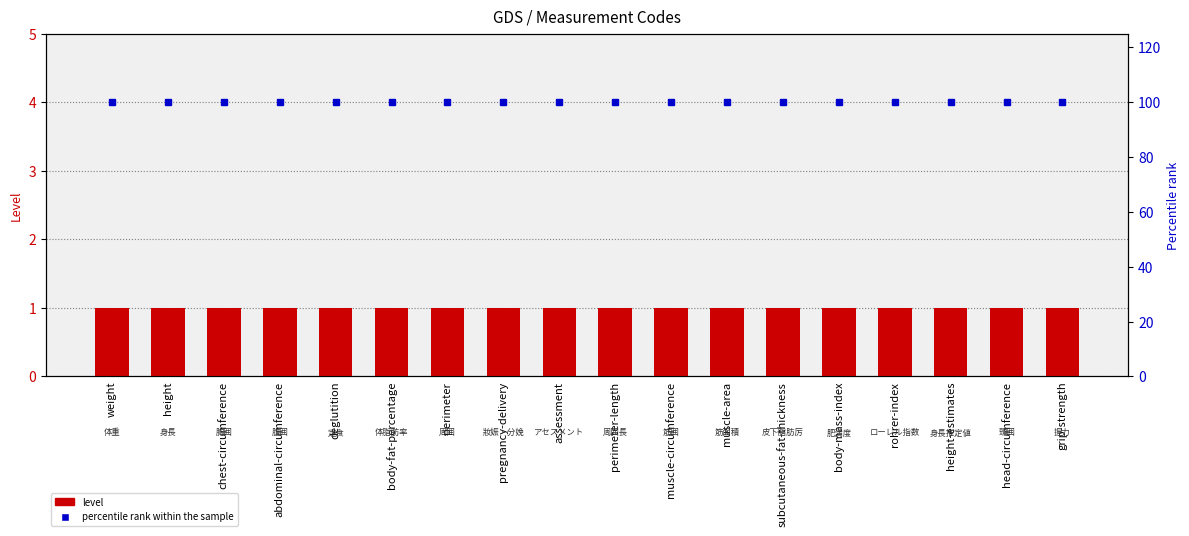

How many groups of bars are there?

18